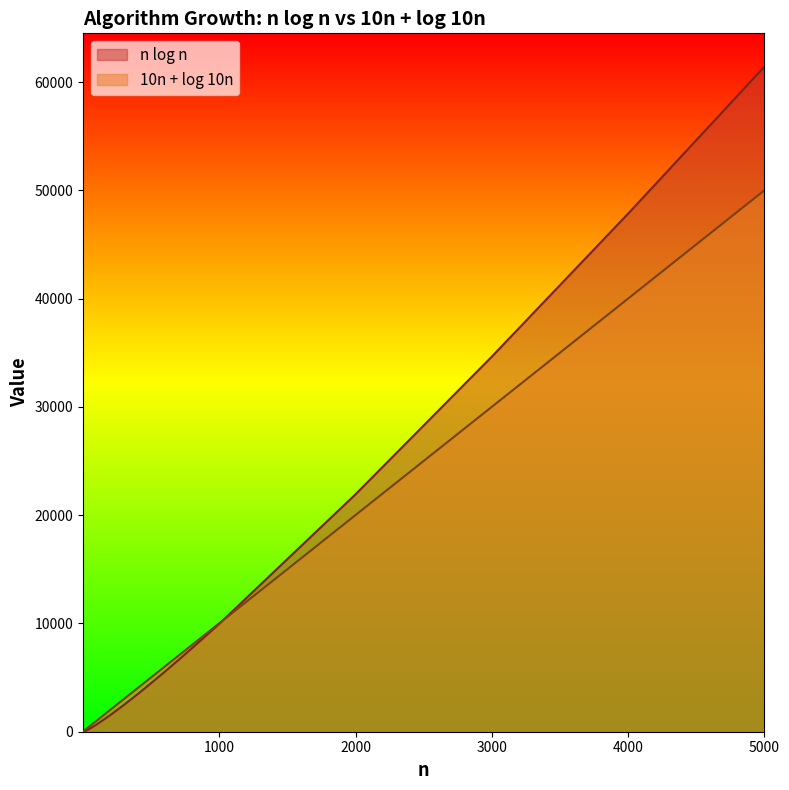

How many data points in n log n are less than 505?

15